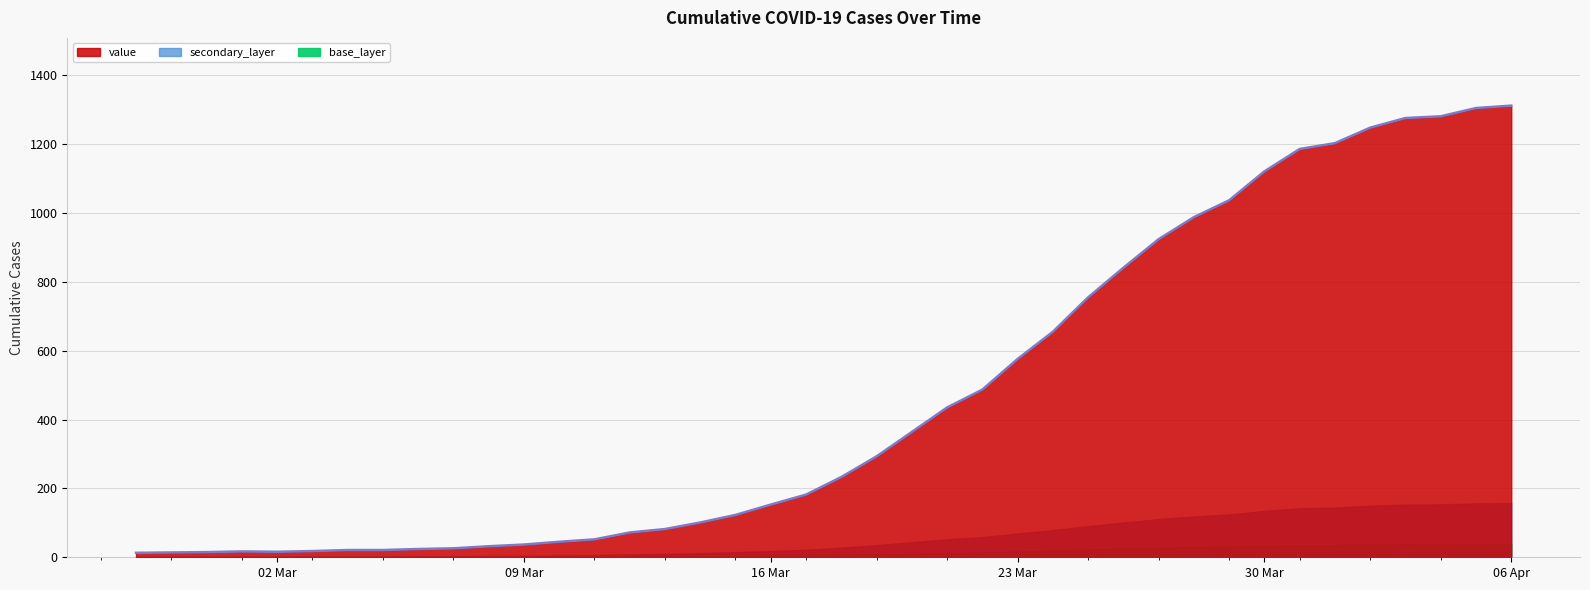

What is the minimum value shown in the chart?

13